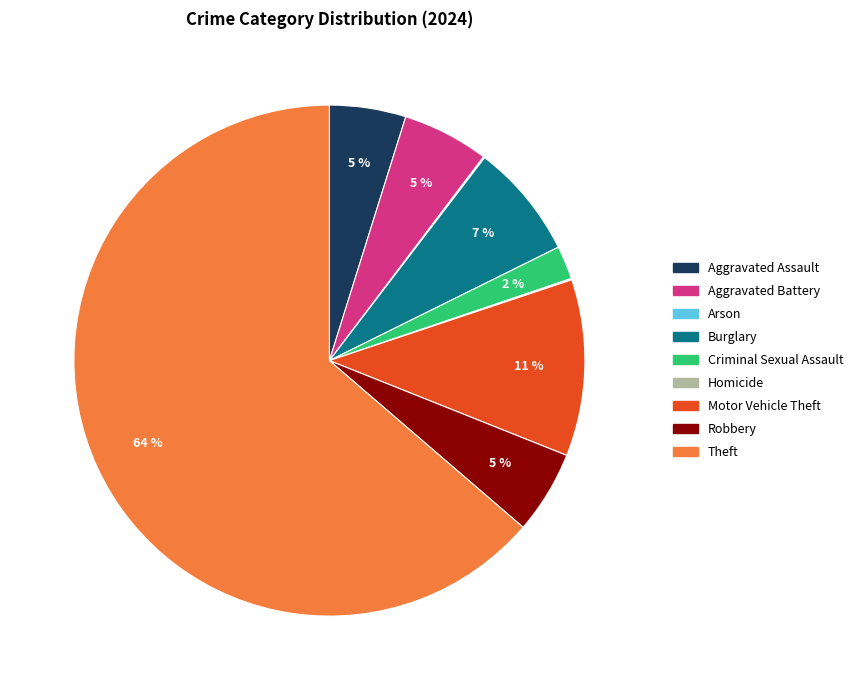

Does Theft account for over 50% of the chart?

Yes